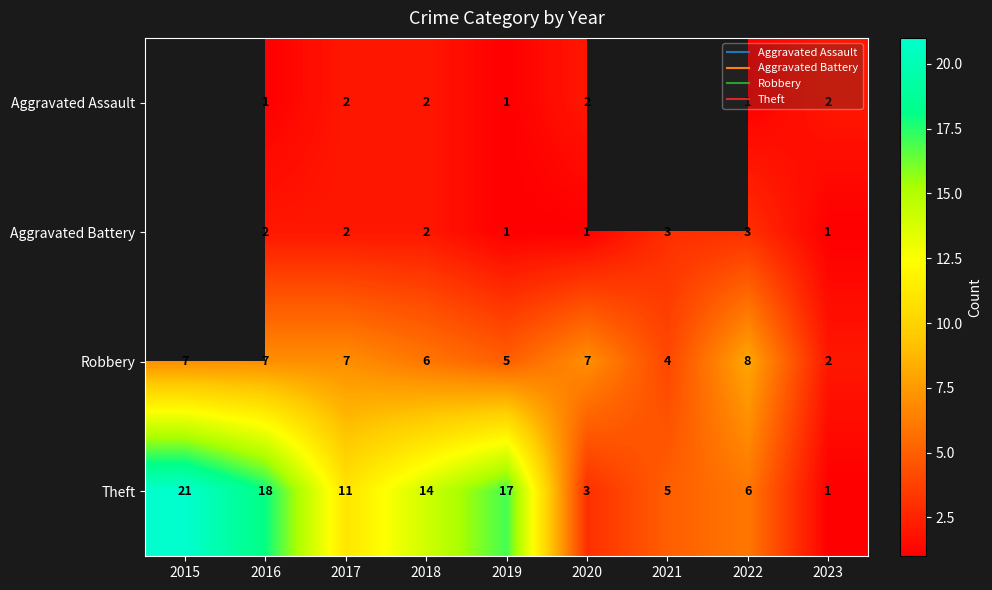

At which category is the sum across all series the highest?

2016